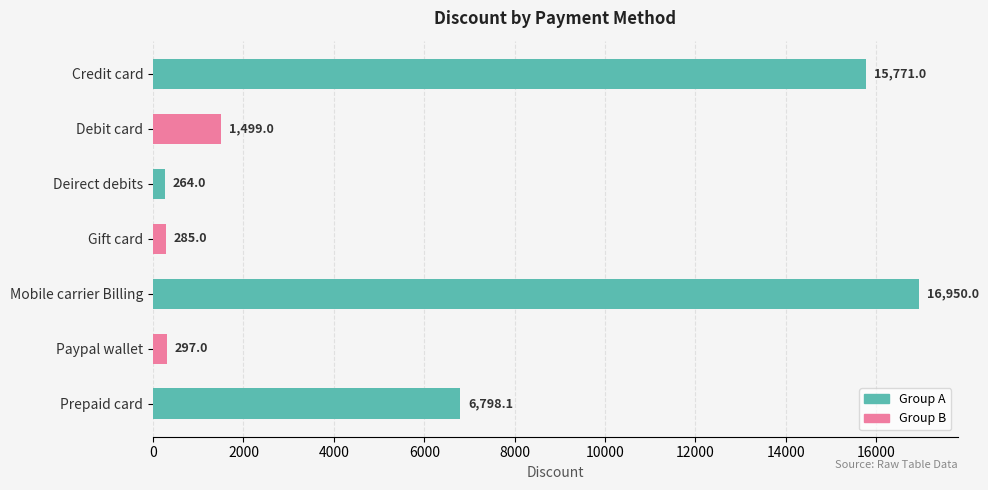

The chart shows a value of 396.1 at Debit card. True or false?

False